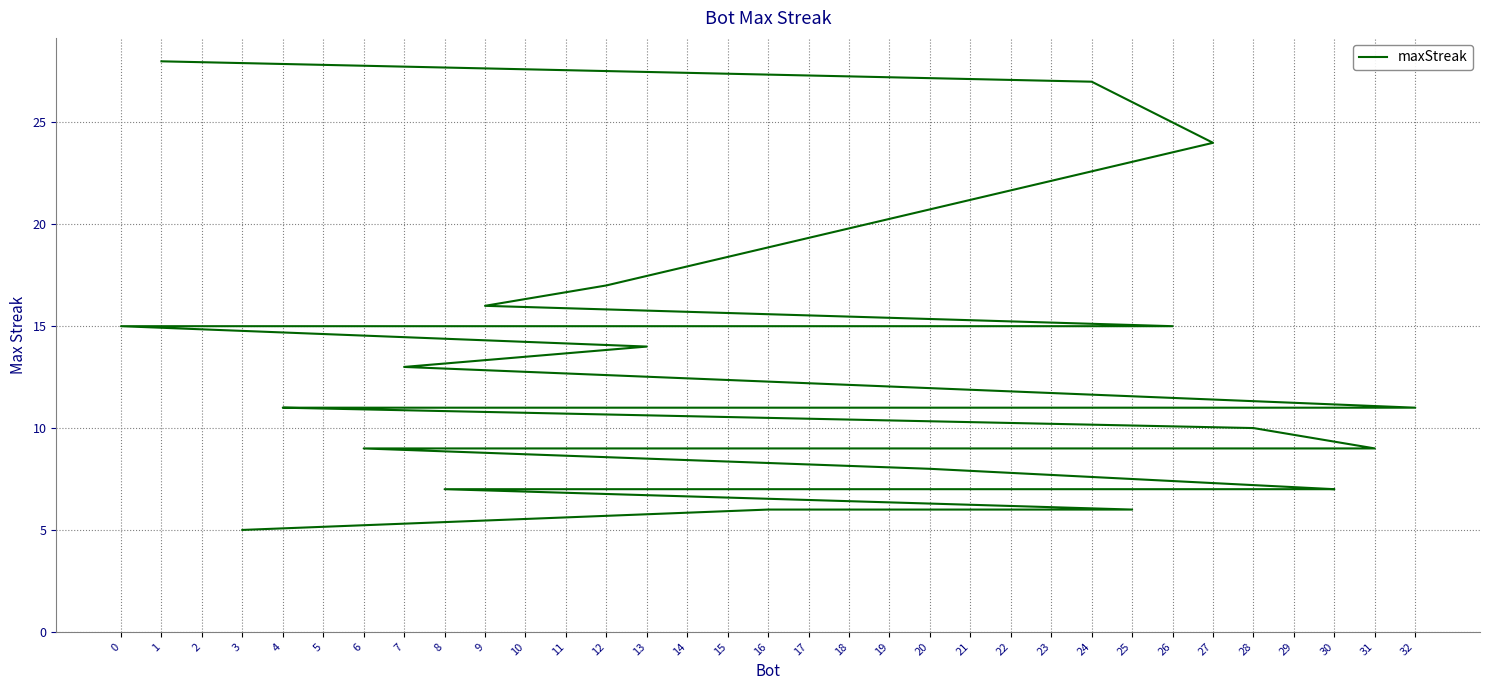

Which has a higher value, 11 or 16?

11